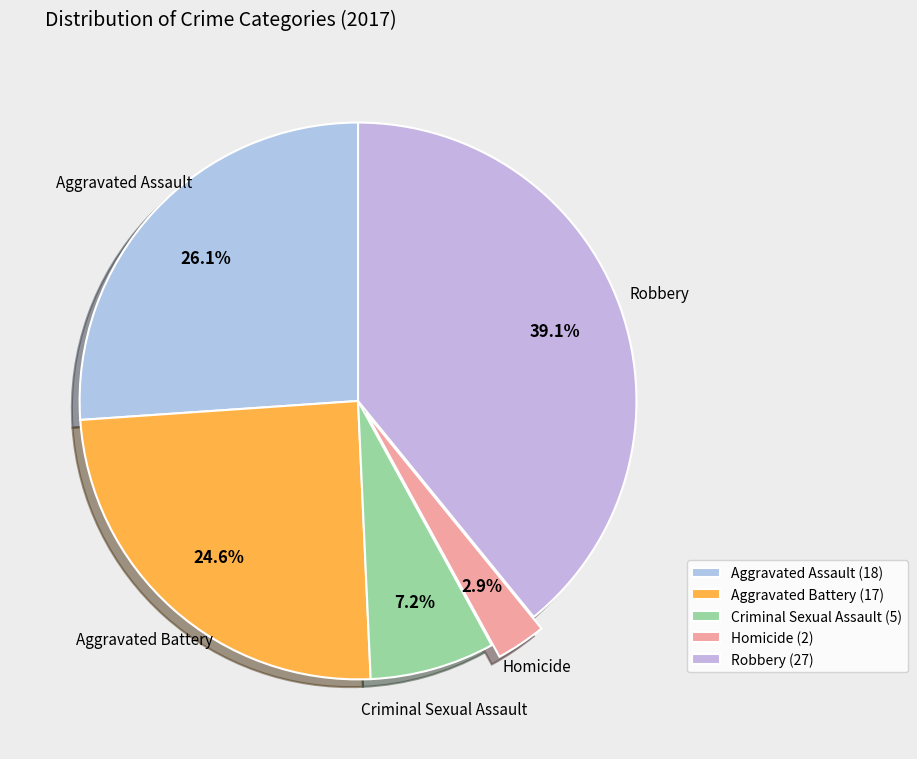

Between Homicide and Criminal Sexual Assault, which is larger?

Criminal Sexual Assault